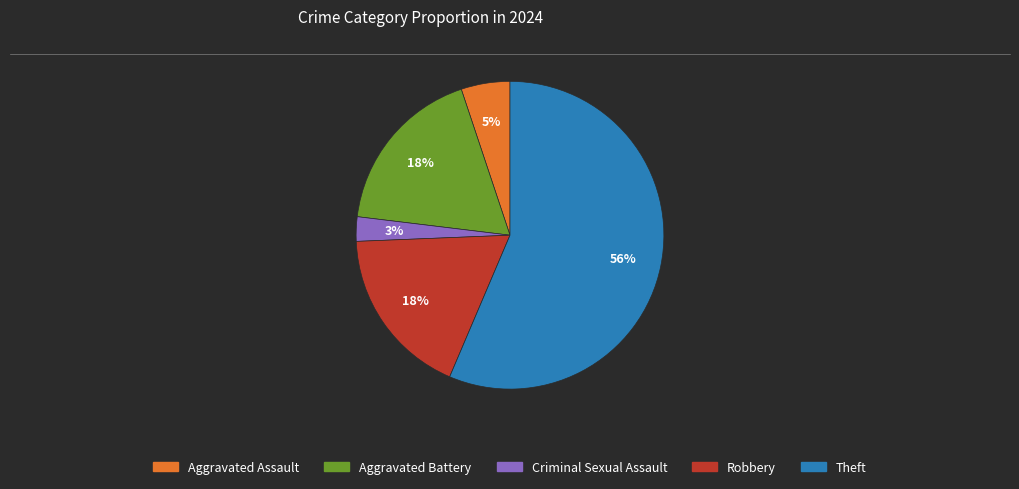

To the nearest percent, what is the combined percentage of Criminal Sexual Assault and Theft?

59%